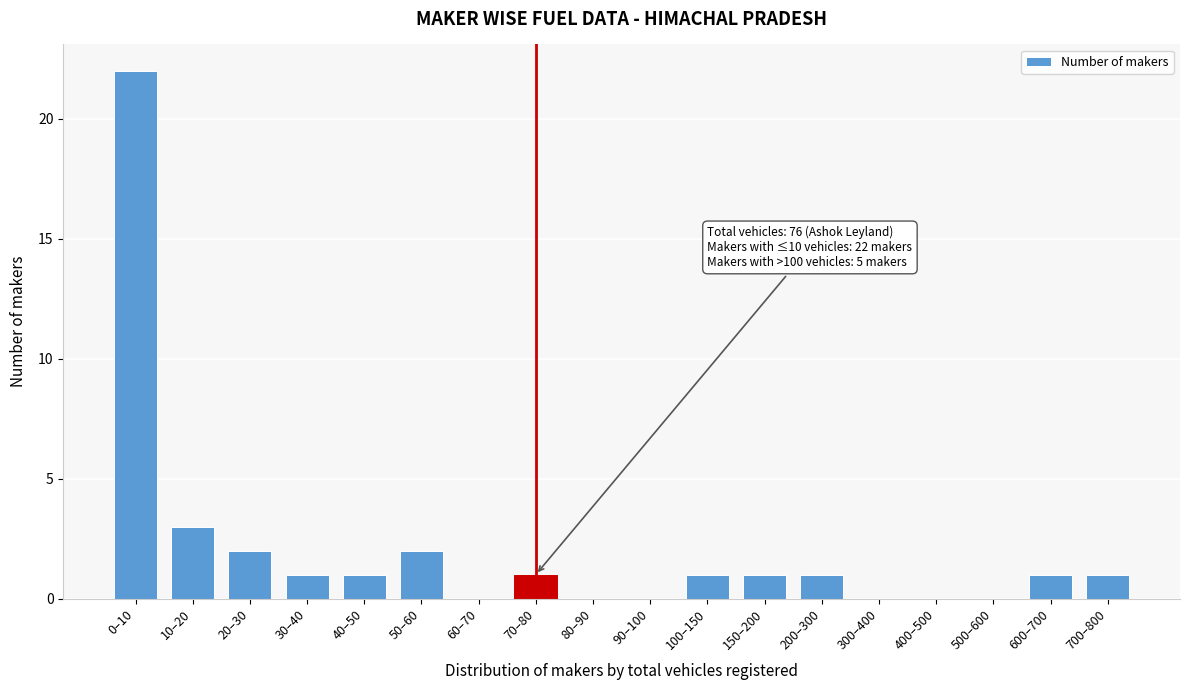

Reading left to right, what are all the values shown in this chart?

0–10=22	10–20=3	20–30=2	30–40=1	40–50=1	50–60=2	60–70=0	70–80=1	80–90=0	90–100=0	100–150=1	150–200=1	200–300=1	300–400=0	400–500=0	500–600=0	600–700=1	700–800=1